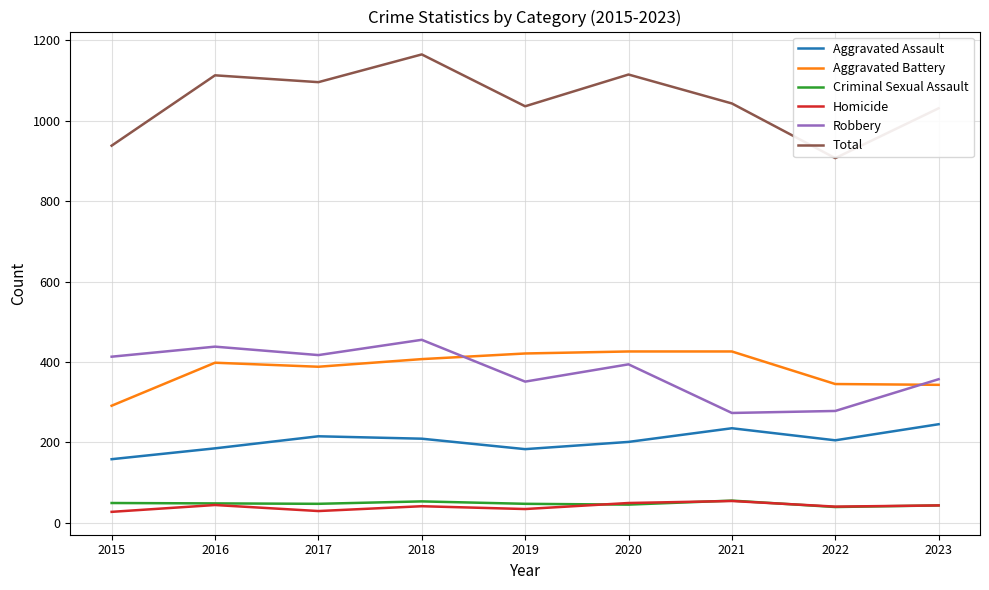

What is the lowest value of the Aggravated Battery series?

291